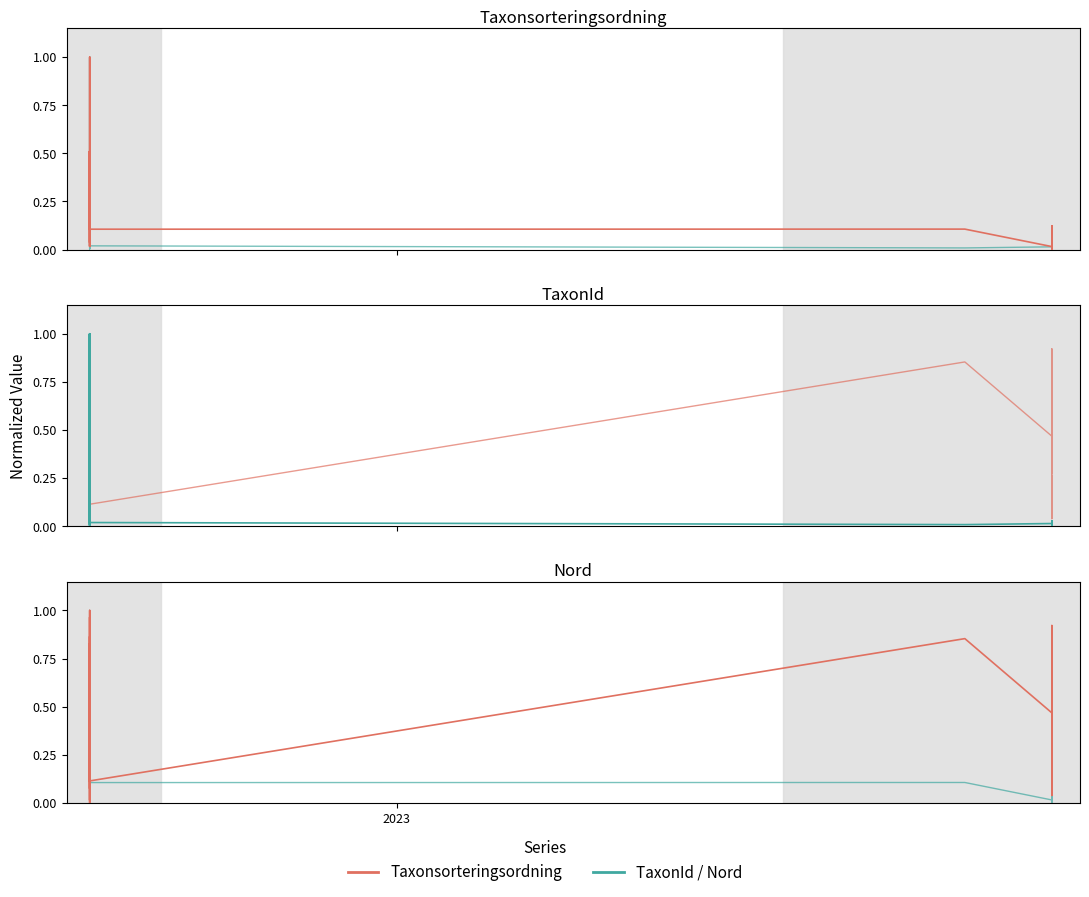

Is the value of Taxonsorteringsordning at 7 greater than the value of Nord at 15?

No